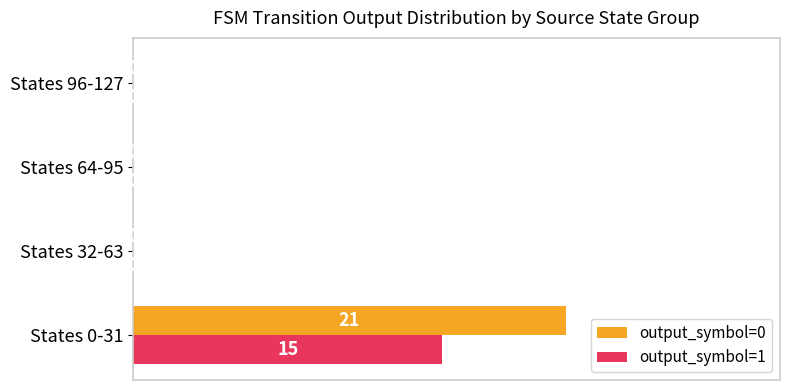

What value does the output_symbol=1 series have at States 0-31, to the nearest 5?

15